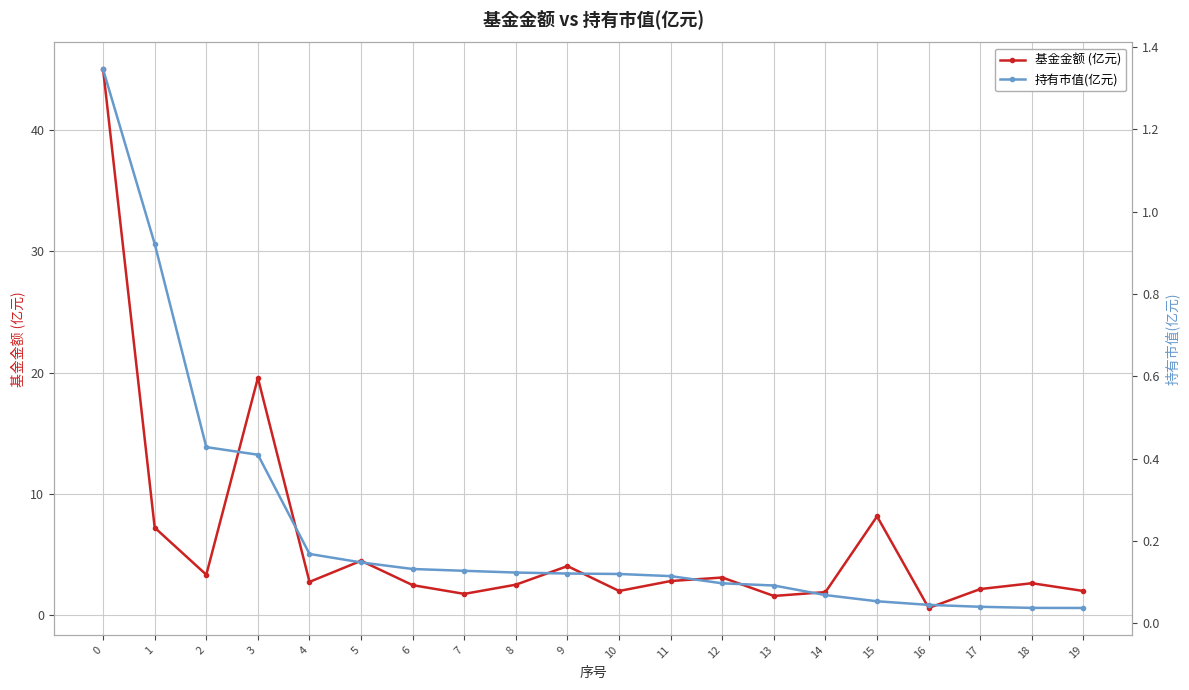

Rank the series by their maximum value, from highest to lowest.

基金金额 (亿元), 持有市值(亿元)